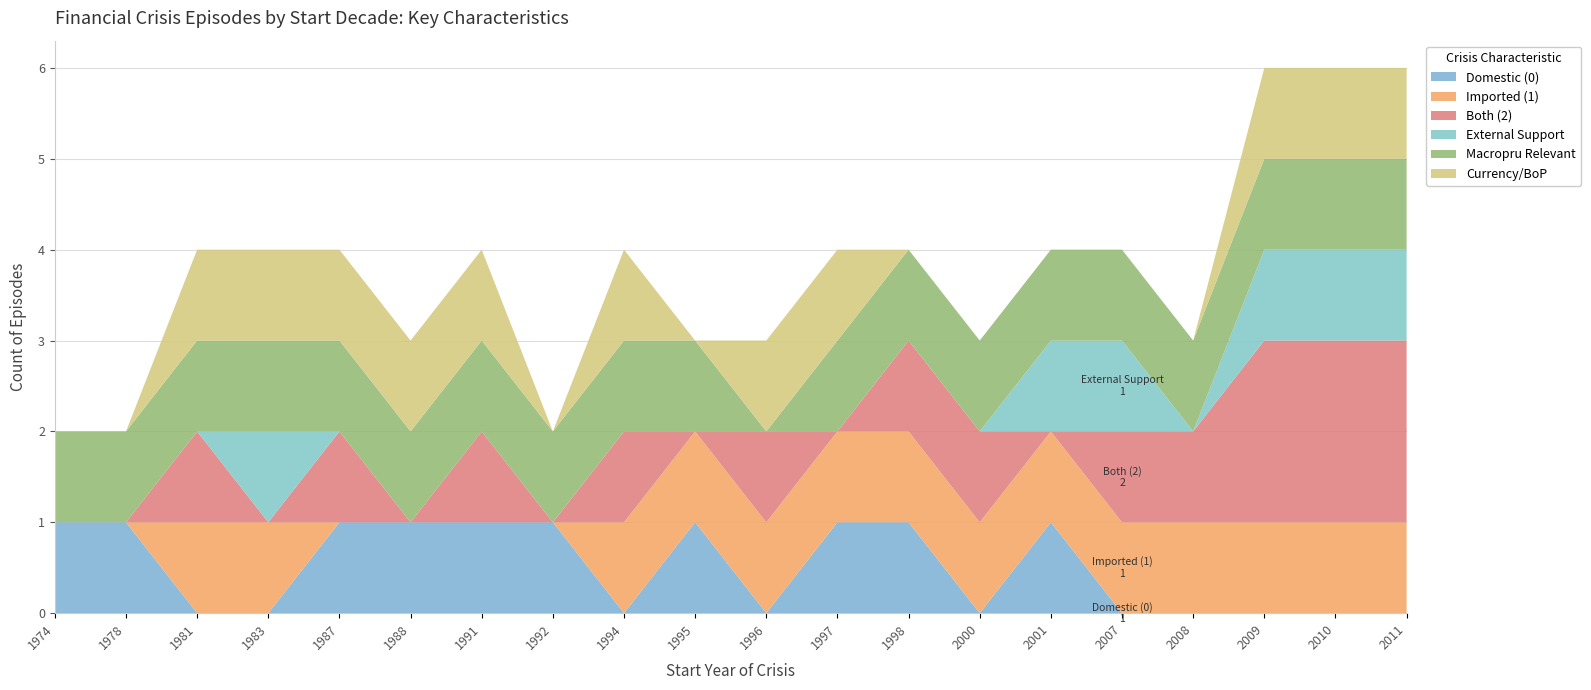

Reading right to left, extract all data points from this chart.

Domestic (0): 2011=0	2010=0	2009=0	2008=0	2007=0	2001=1	2000=0	1998=1	1997=1	1996=0	1995=1	1994=0	1992=1	1991=1	1988=1	1987=1	1983=0	1981=0	1978=1	1974=1
Imported (1): 2011=1	2010=1	2009=1	2008=1	2007=1	2001=1	2000=1	1998=1	1997=1	1996=1	1995=1	1994=1	1992=0	1991=0	1988=0	1987=0	1983=1	1981=1	1978=0	1974=0
Both (2): 2011=2	2010=2	2009=2	2008=1	2007=1	2001=0	2000=1	1998=1	1997=0	1996=1	1995=0	1994=1	1992=0	1991=1	1988=0	1987=1	1983=0	1981=1	1978=0	1974=0
External Support: 2011=1	2010=1	2009=1	2008=0	2007=1	2001=1	2000=0	1998=0	1997=0	1996=0	1995=0	1994=0	1992=0	1991=0	1988=0	1987=0	1983=1	1981=0	1978=0	1974=0
Macropru Relevant: 2011=1	2010=1	2009=1	2008=1	2007=1	2001=1	2000=1	1998=1	1997=1	1996=0	1995=1	1994=1	1992=1	1991=1	1988=1	1987=1	1983=1	1981=1	1978=1	1974=1
Currency/BoP: 2011=1	2010=1	2009=1	2008=0	2007=0	2001=0	2000=0	1998=0	1997=1	1996=1	1995=0	1994=1	1992=0	1991=1	1988=1	1987=1	1983=1	1981=1	1978=0	1974=0